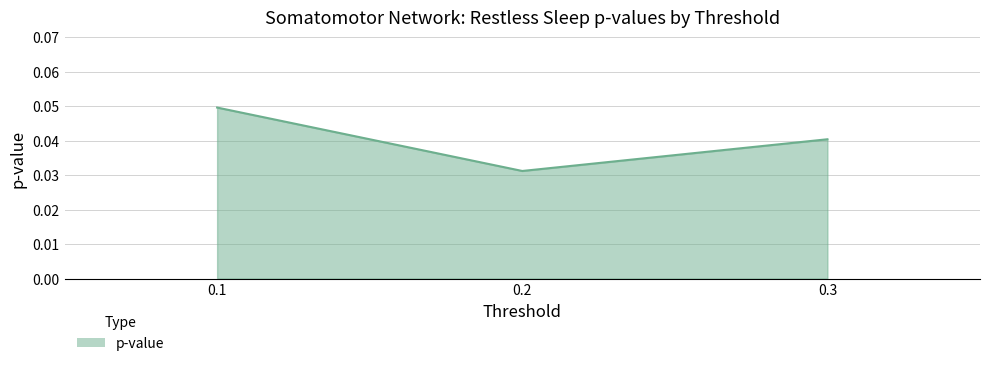

List the labels in order of value, largest first.

0.1, 0.3, 0.2